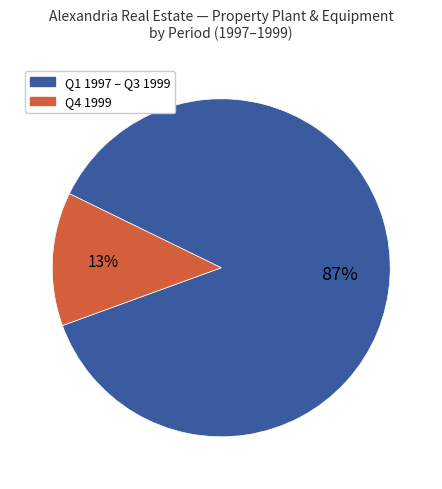

To the nearest percent, what is the difference between the largest and smallest slice percentages?

74%